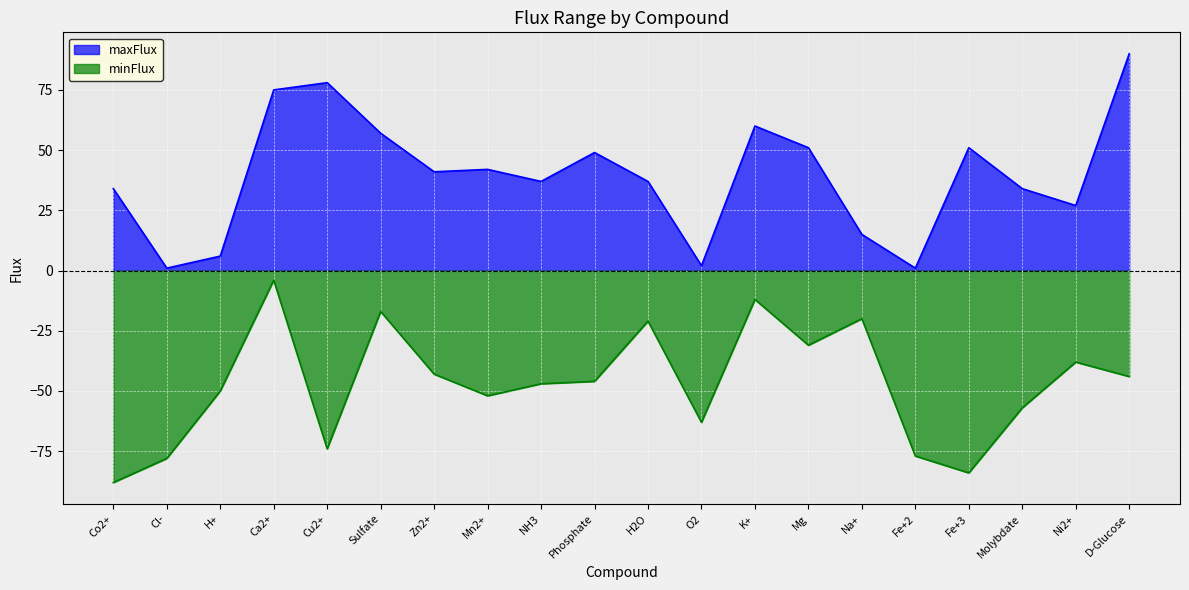

List the series in order of their overall mean, lowest first.

minFlux, maxFlux